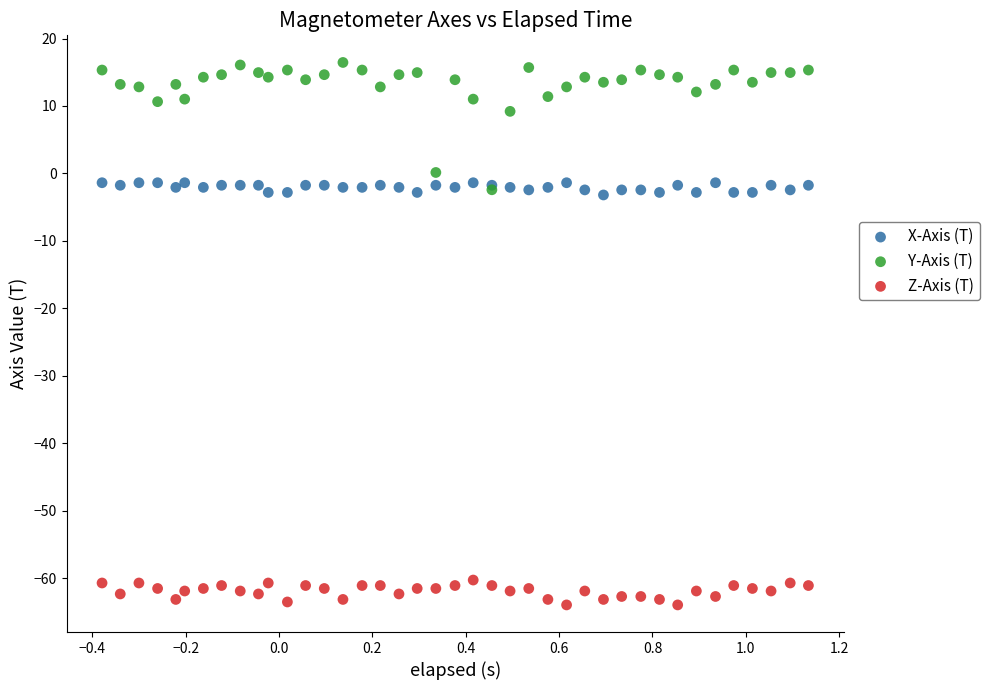

In the Y-Axis (T) series, what Y value is closest to 7?

9.2